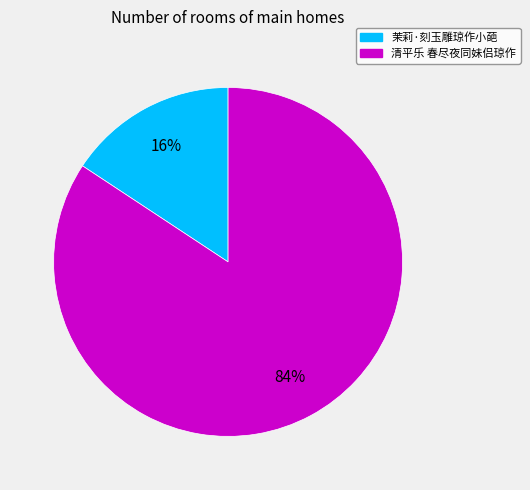

To the nearest percent, what percentage of the pie is 清平乐 春尽夜同妹侣琼作?

84%